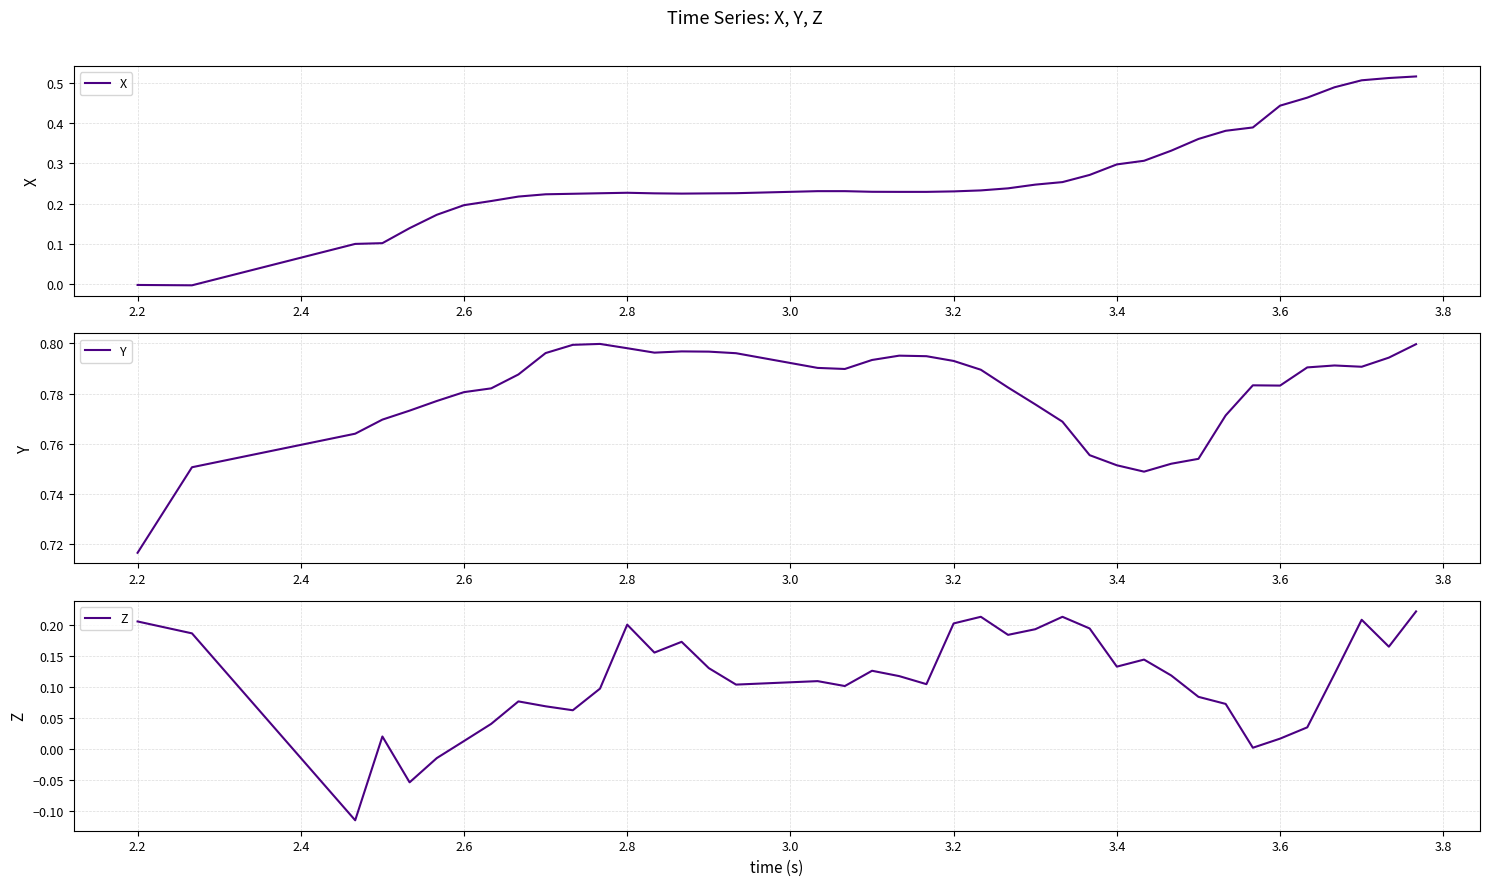

Does the chart have visible grid lines?

Yes